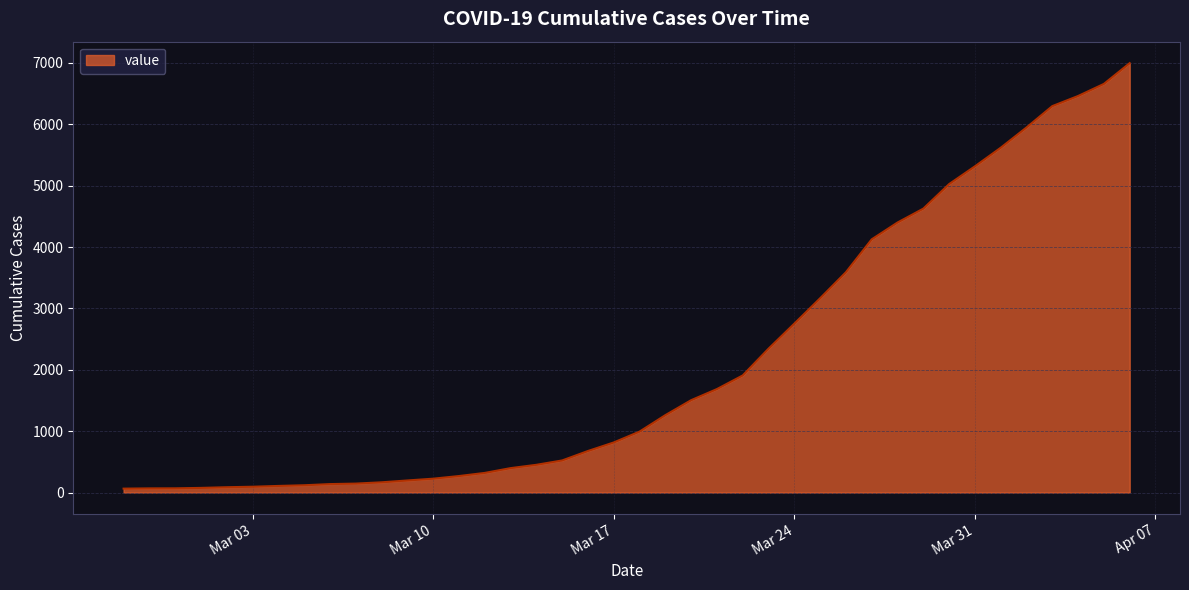

What is the greatest value displayed?

6995